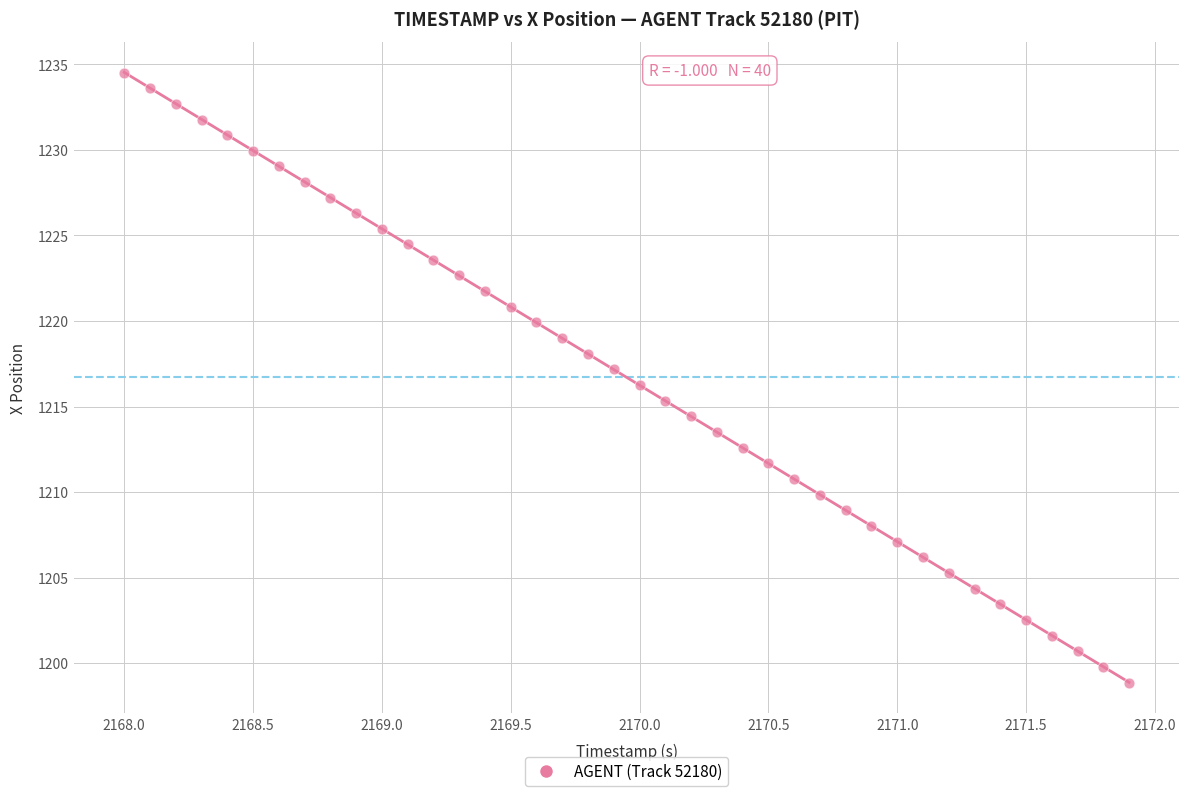

What is the range of X values (max minus min)?

3.9